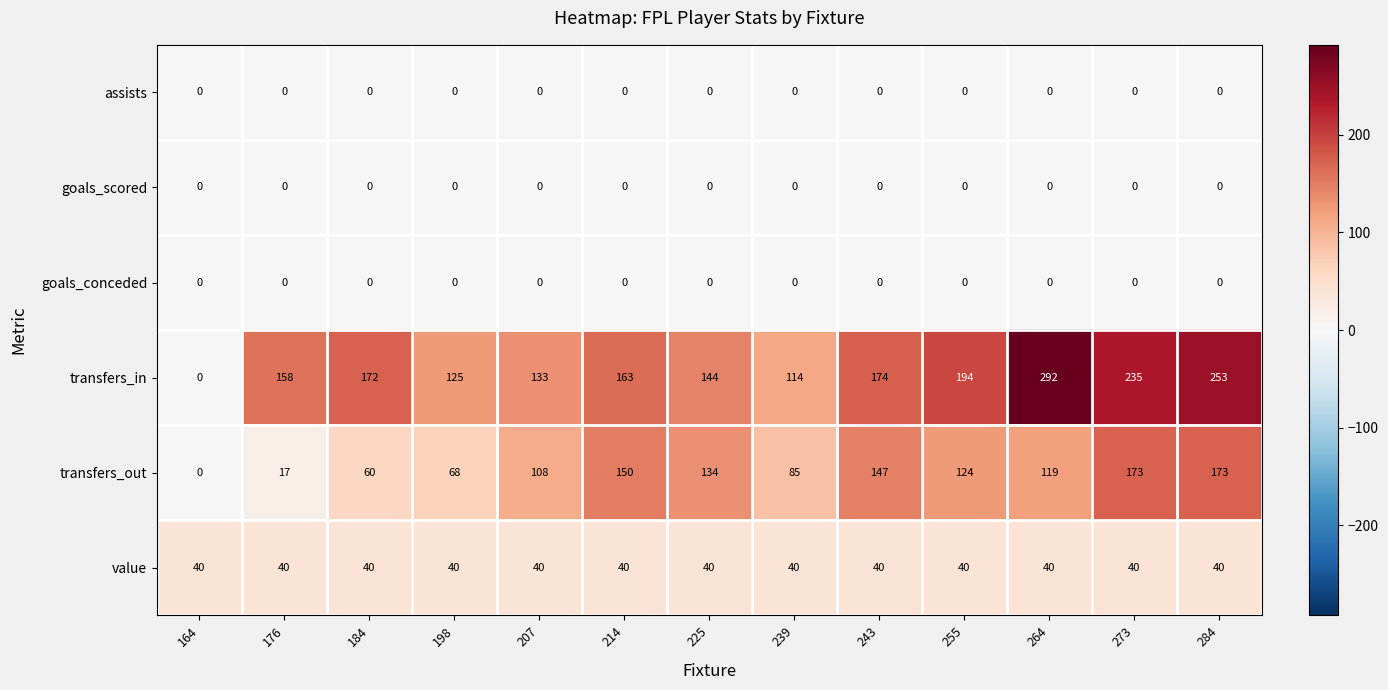

What is the greatest value displayed?

292